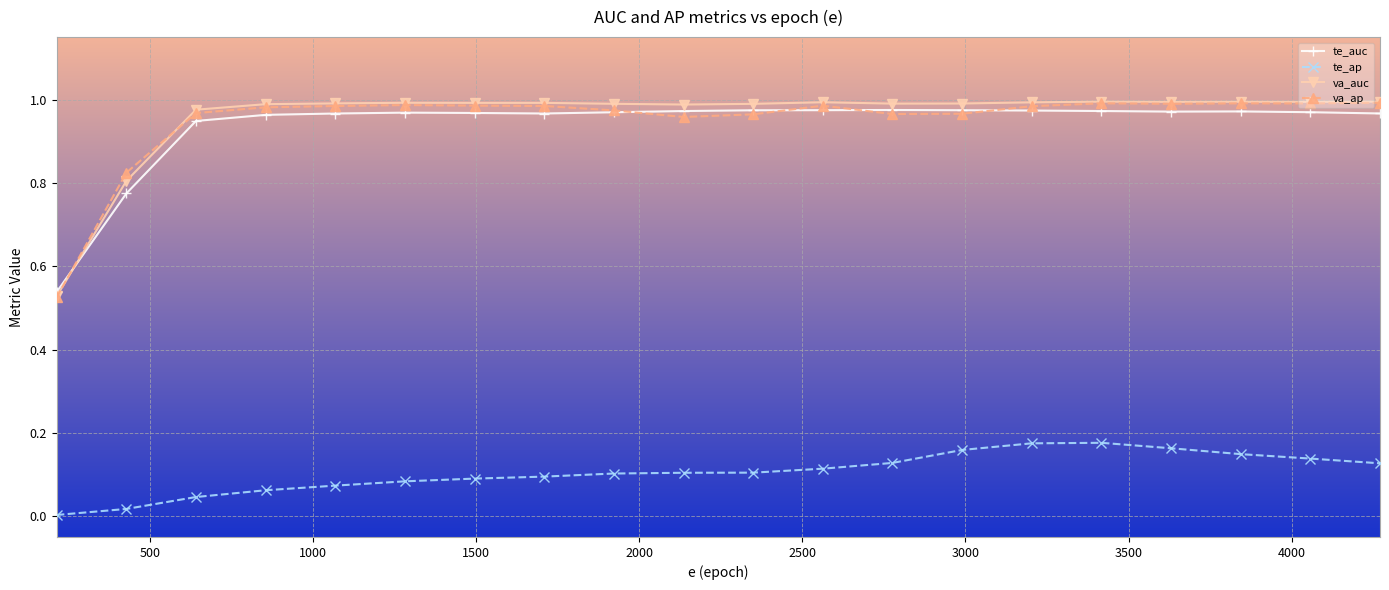

True or false: te_auc and te_ap intersect in this chart.

False